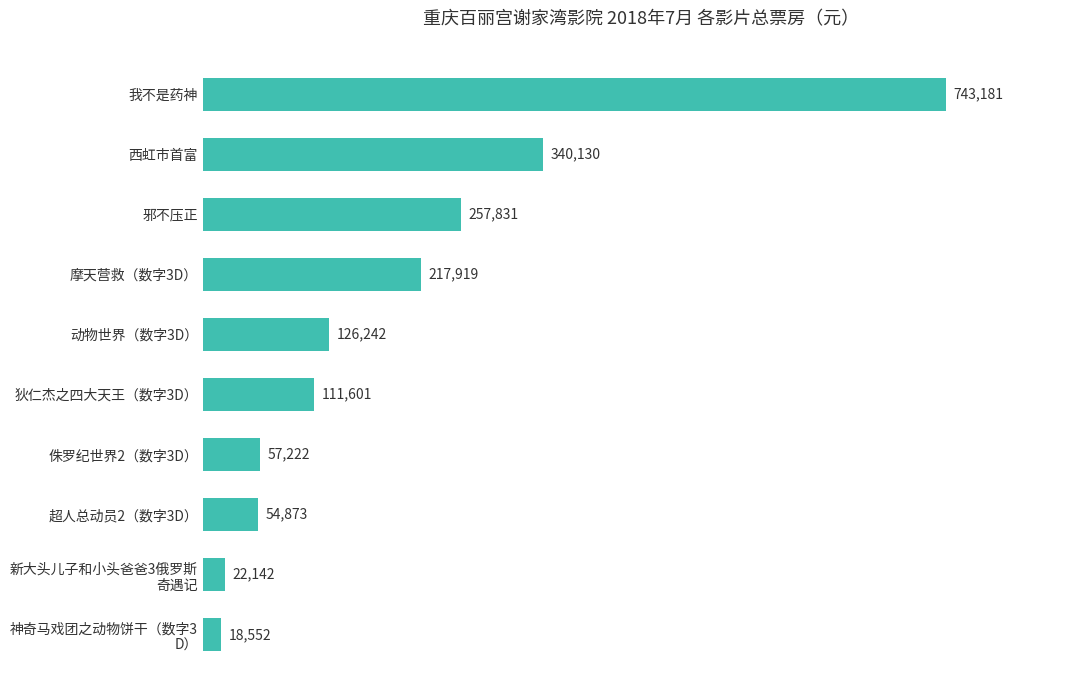

Read the value at 邪不压正, to the nearest 100.

257800